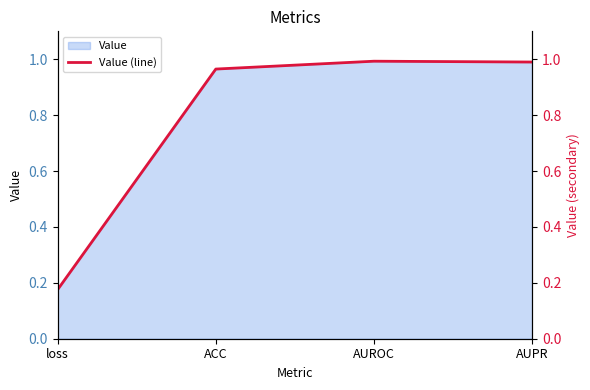

What is the approximate value at AUROC?

1.0